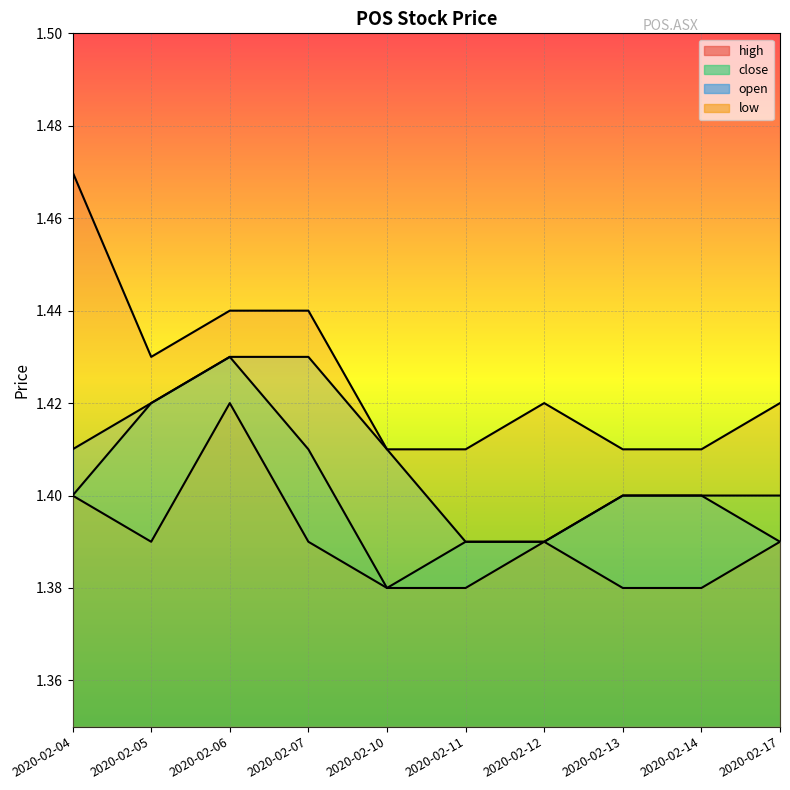

Reading left to right, list all the values displayed in this chart.

high: 2020-02-04=1.5	2020-02-05=1.4	2020-02-06=1.4	2020-02-07=1.4	2020-02-10=1.4	2020-02-11=1.4	2020-02-12=1.4	2020-02-13=1.4	2020-02-14=1.4	2020-02-17=1.4
close: 2020-02-04=1.4	2020-02-05=1.4	2020-02-06=1.4	2020-02-07=1.4	2020-02-10=1.4	2020-02-11=1.4	2020-02-12=1.4	2020-02-13=1.4	2020-02-14=1.4	2020-02-17=1.4
open: 2020-02-04=1.4	2020-02-05=1.4	2020-02-06=1.4	2020-02-07=1.4	2020-02-10=1.4	2020-02-11=1.4	2020-02-12=1.4	2020-02-13=1.4	2020-02-14=1.4	2020-02-17=1.4
low: 2020-02-04=1.4	2020-02-05=1.4	2020-02-06=1.4	2020-02-07=1.4	2020-02-10=1.4	2020-02-11=1.4	2020-02-12=1.4	2020-02-13=1.4	2020-02-14=1.4	2020-02-17=1.4